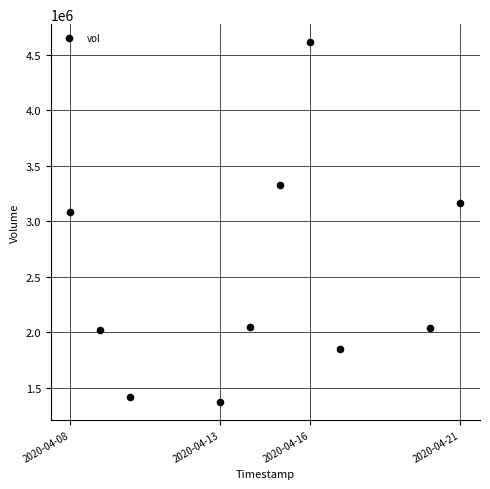

What Y value in the scatter plot is closest to 2993850?

3087700